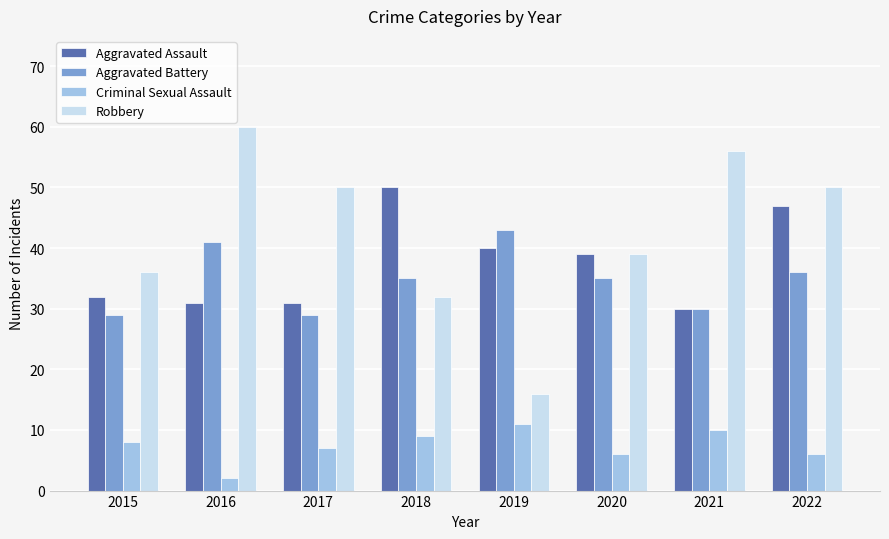

What is the difference between the maximum and minimum values in the Aggravated Battery series?

14